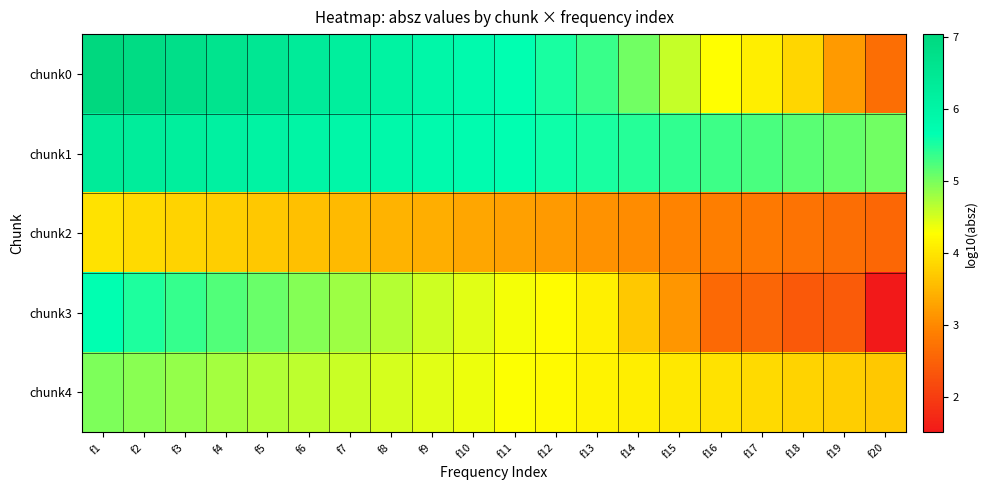

At how many categories does at least one series exceed 6?

8